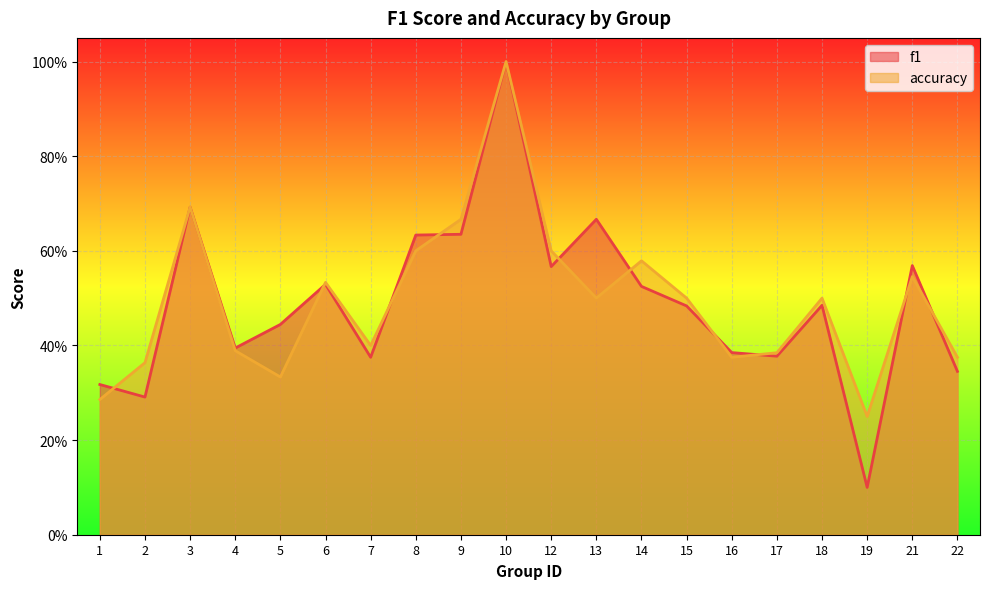

What is the approximate value of accuracy at 13?

0.5